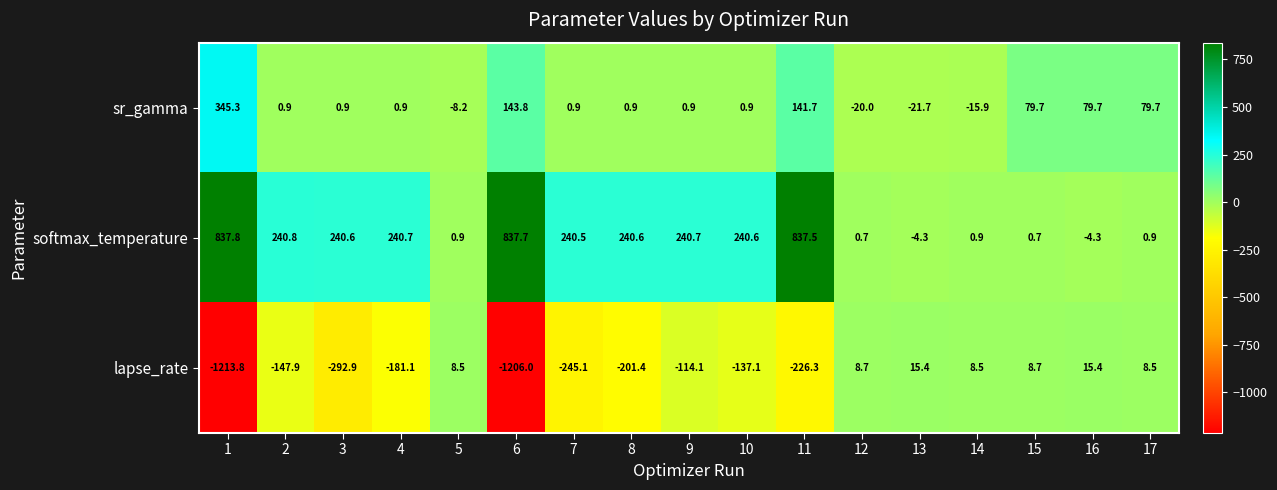

At how many categories does at least one series exceed 128?

10